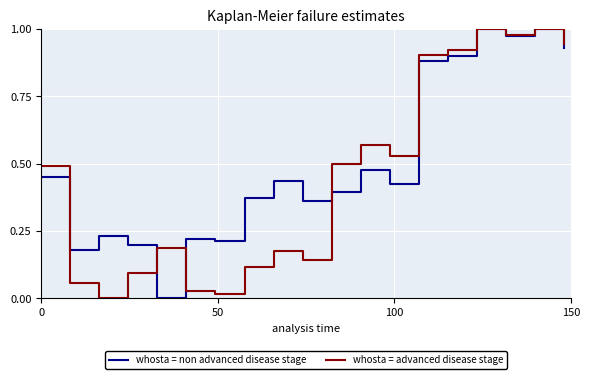

Which series has the largest total across all categories?

whosta = non advanced disease stage